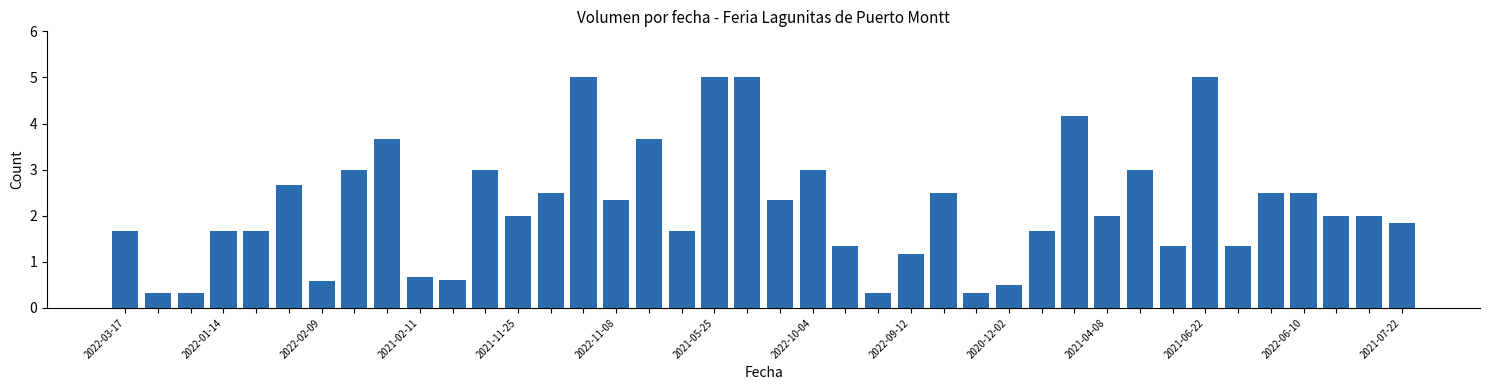

What is the average value?

2.2